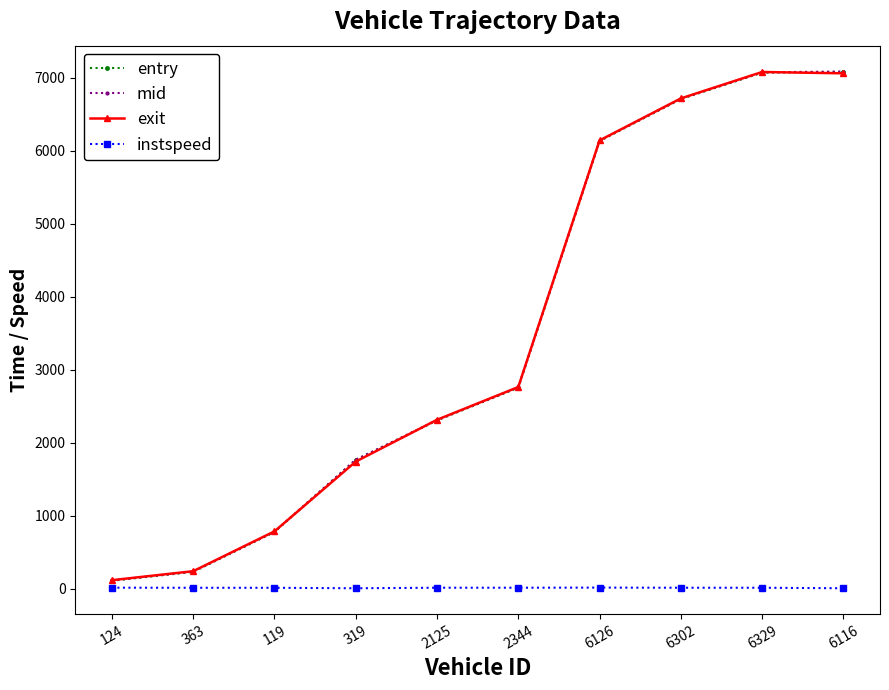

At how many categories does at least one series exceed 5062?

4